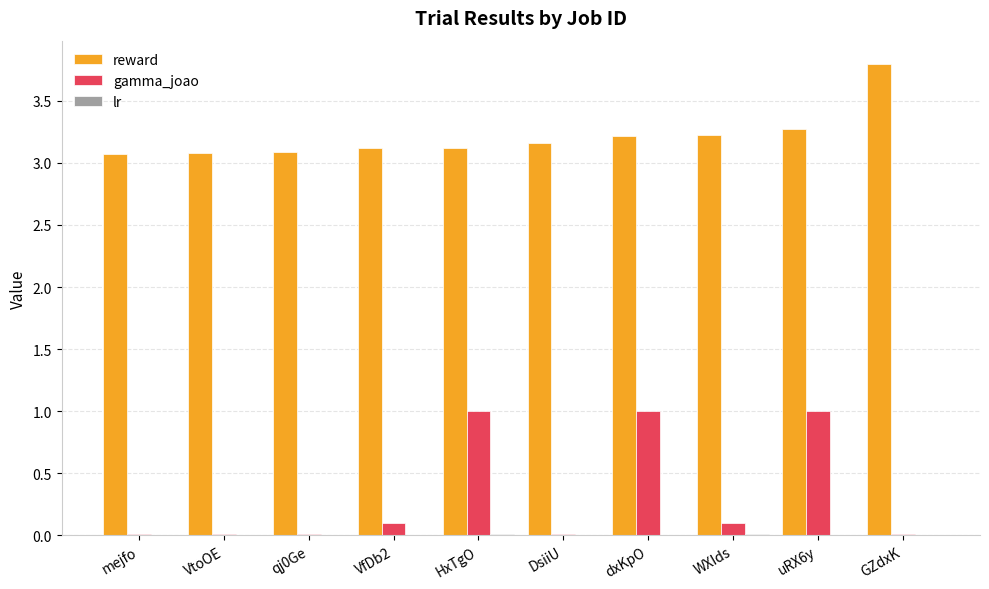

Which category has the highest value across all series?

GZdxK